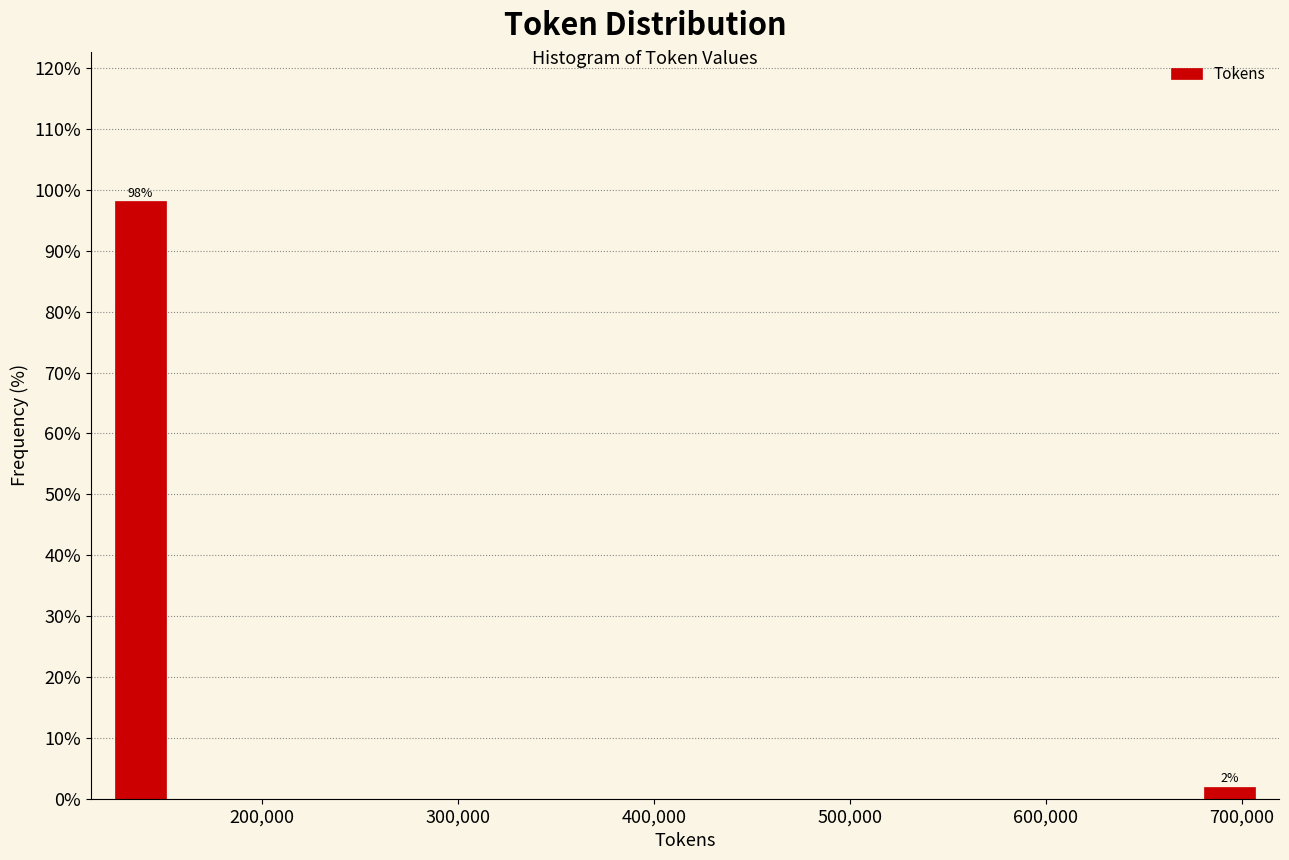

Around what value on the x-axis is the tallest bar? Give the approximate position of its centre, as read against the axis.

140000